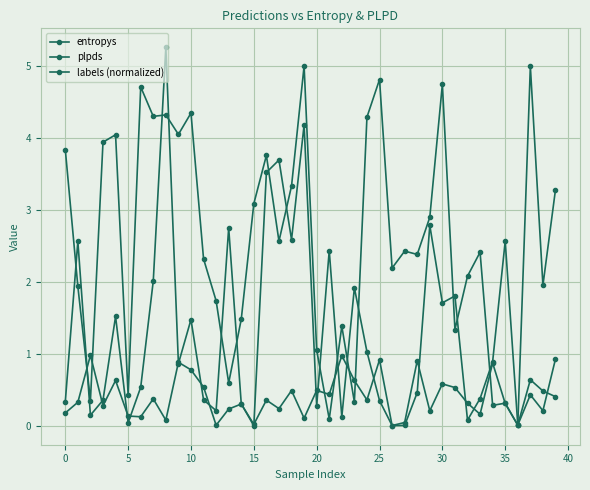

How many series are shown in this chart?

3